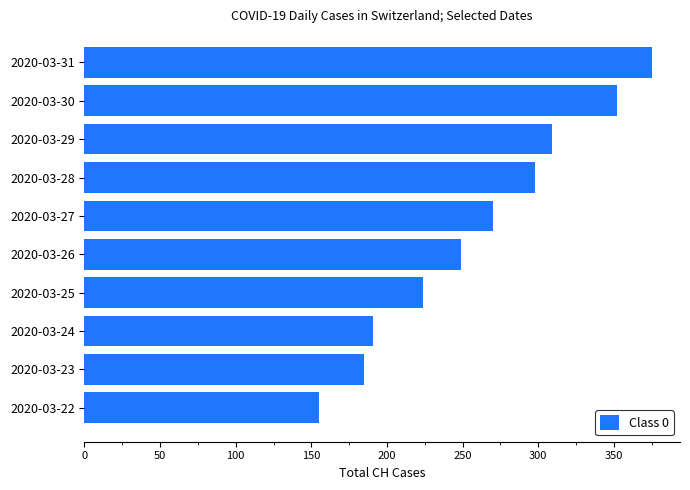

The chart shows a value of 587 at 2020-03-31. True or false?

False